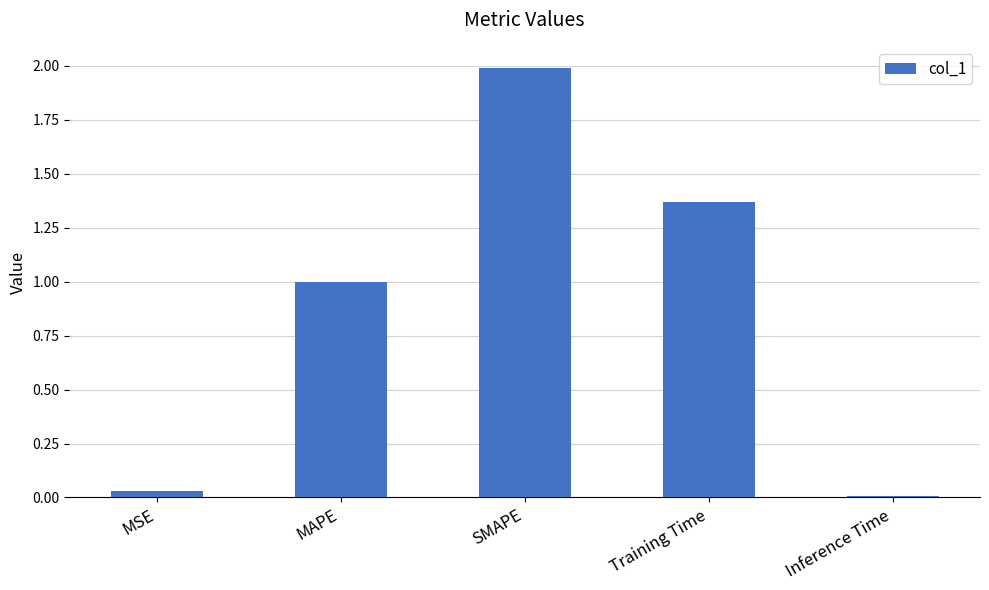

What is the label of the 3rd bar from the right?

SMAPE